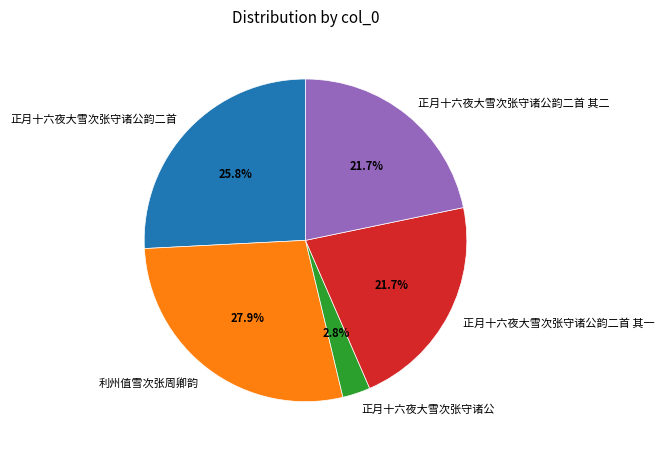

Does any single category account for the majority?

No